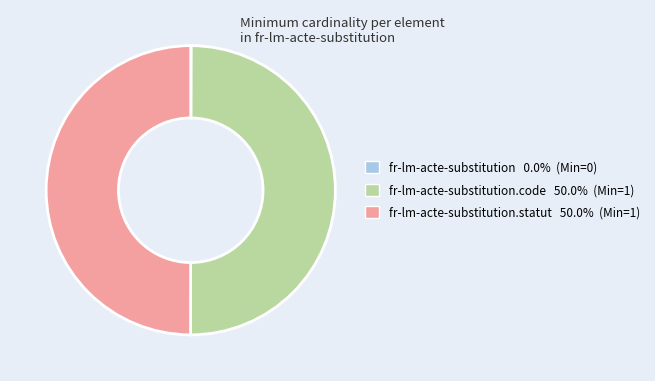

To the nearest percent, what is the difference between the largest and smallest slice percentages?

50%